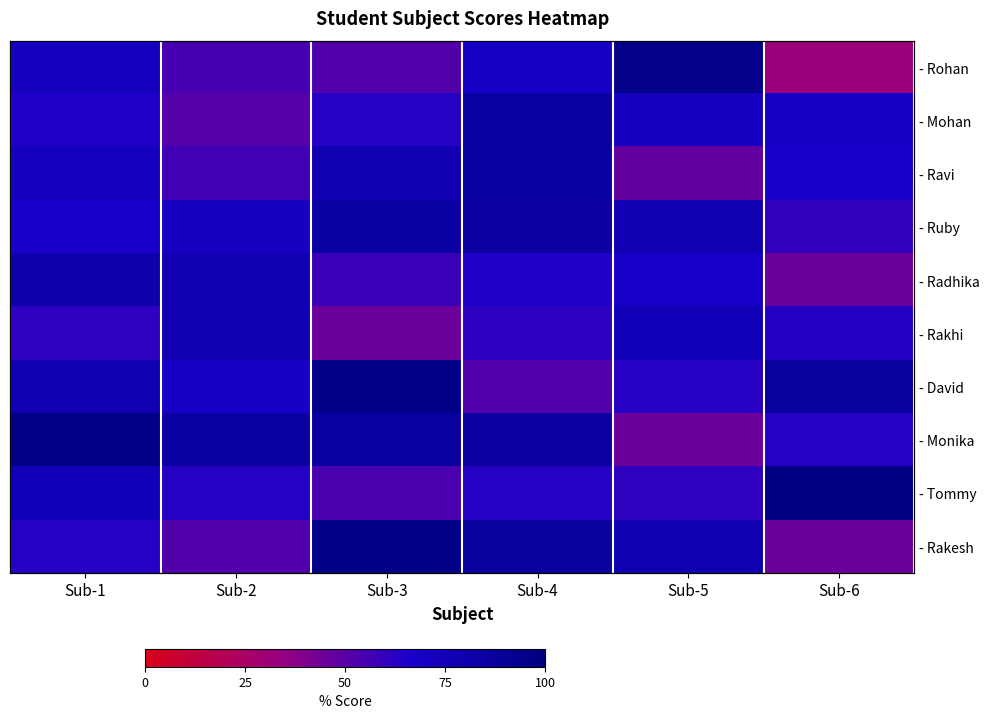

At which label is - David closest to 74?

Sub-1